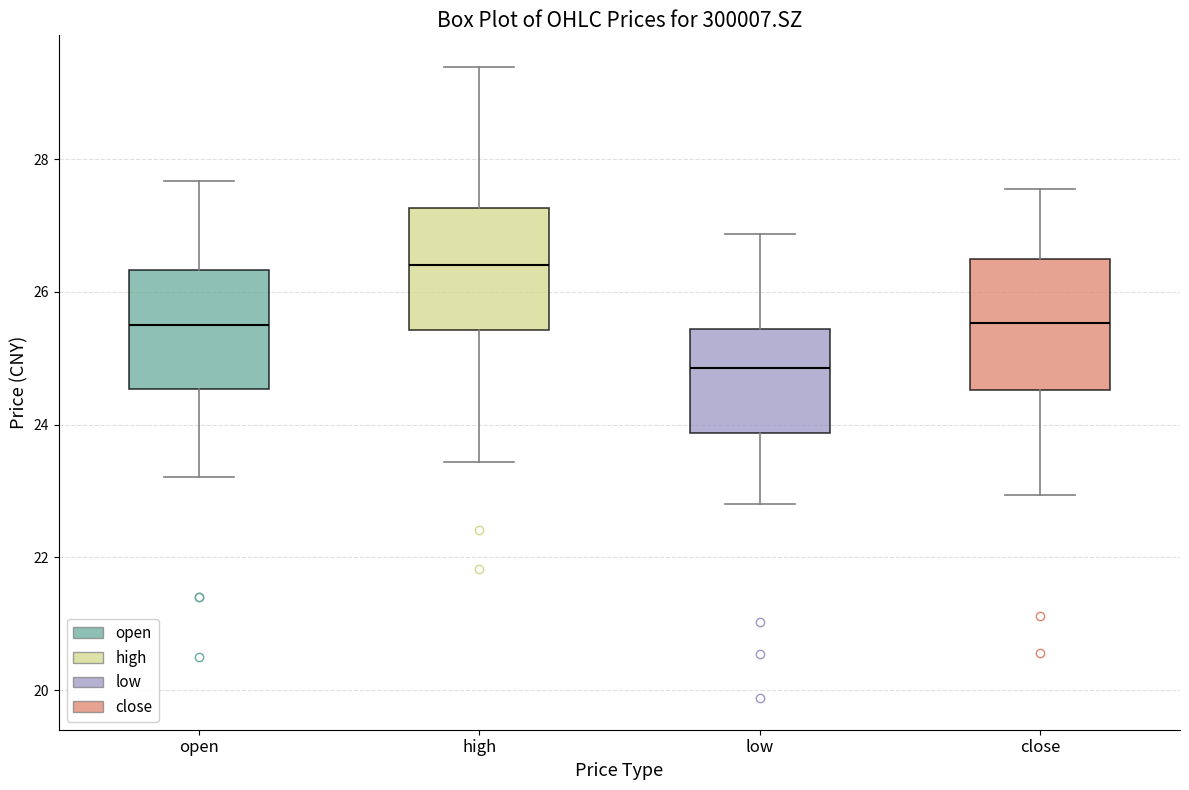

Reading left to right, transcribe this box plot: for each box, give where its median line is, the range the box spans, and where its two whiskers end, as read against the y-axis. The values are not printed on the chart, so give them approximately, as read against the axis.

open: median 25.6, box 24.6 to 26.4, whiskers 23.2 to 27.6
high: median 26.4, box 25.4 to 27.2, whiskers 23.4 to 29.4
low: median 24.8, box 23.8 to 25.4, whiskers 22.8 to 26.8
close: median 25.6, box 24.6 to 26.4, whiskers 23.0 to 27.6